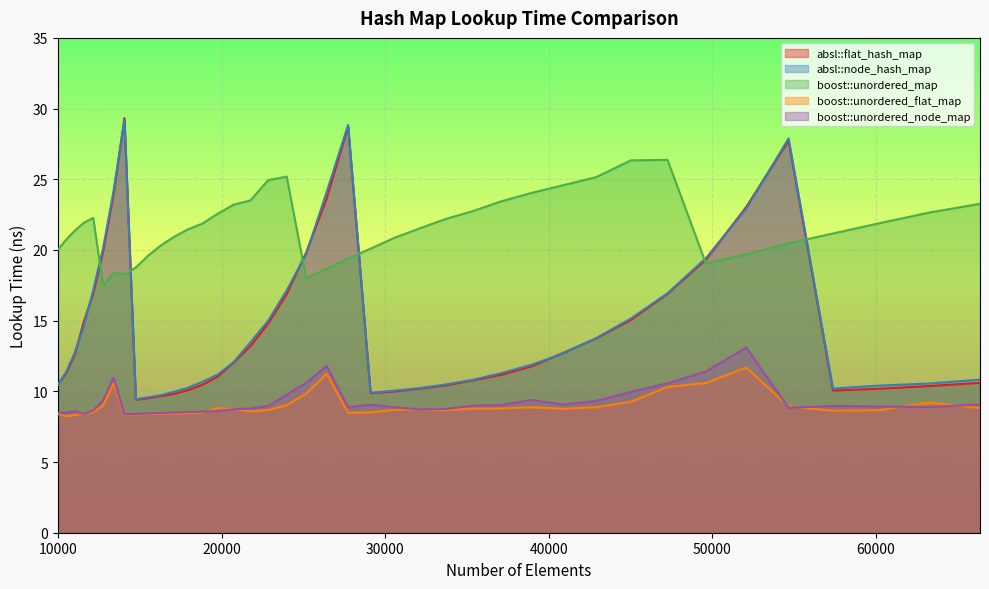

What is the sum of all absl::flat_hash_map values?

582.3